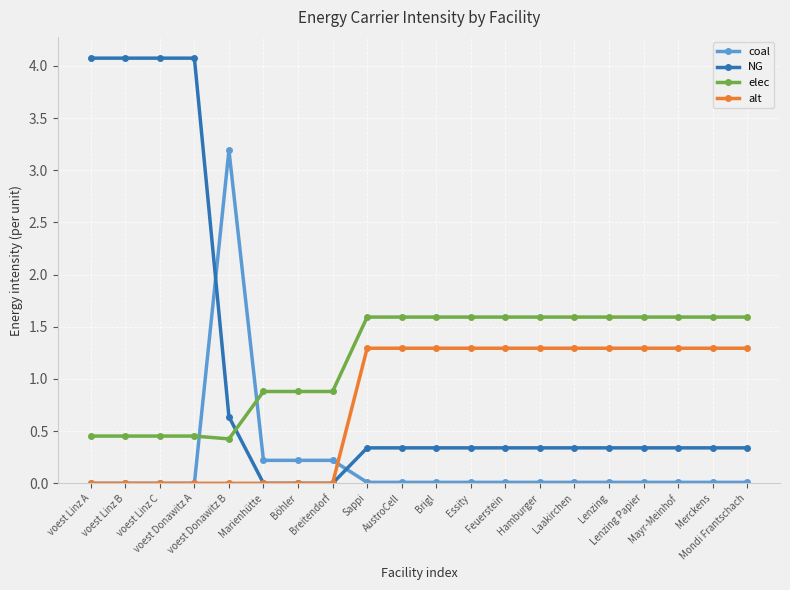

Which series has the widest spread of values?

NG